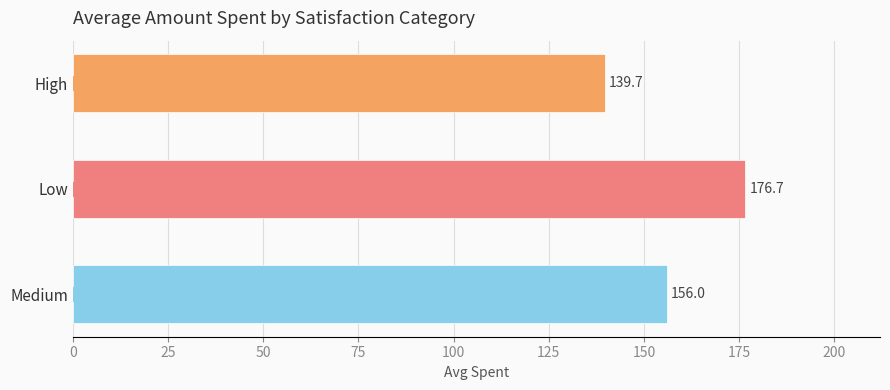

Is it true that the value at Low is 252.1?

False